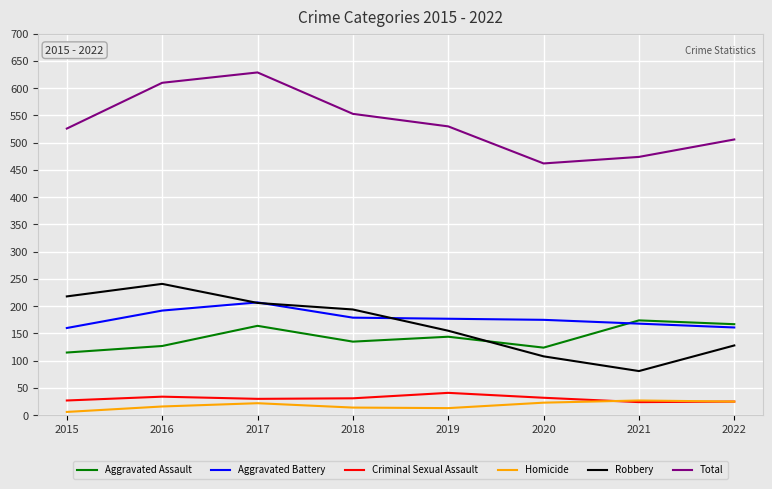

At which category does Aggravated Assault reach its first local peak?

2017